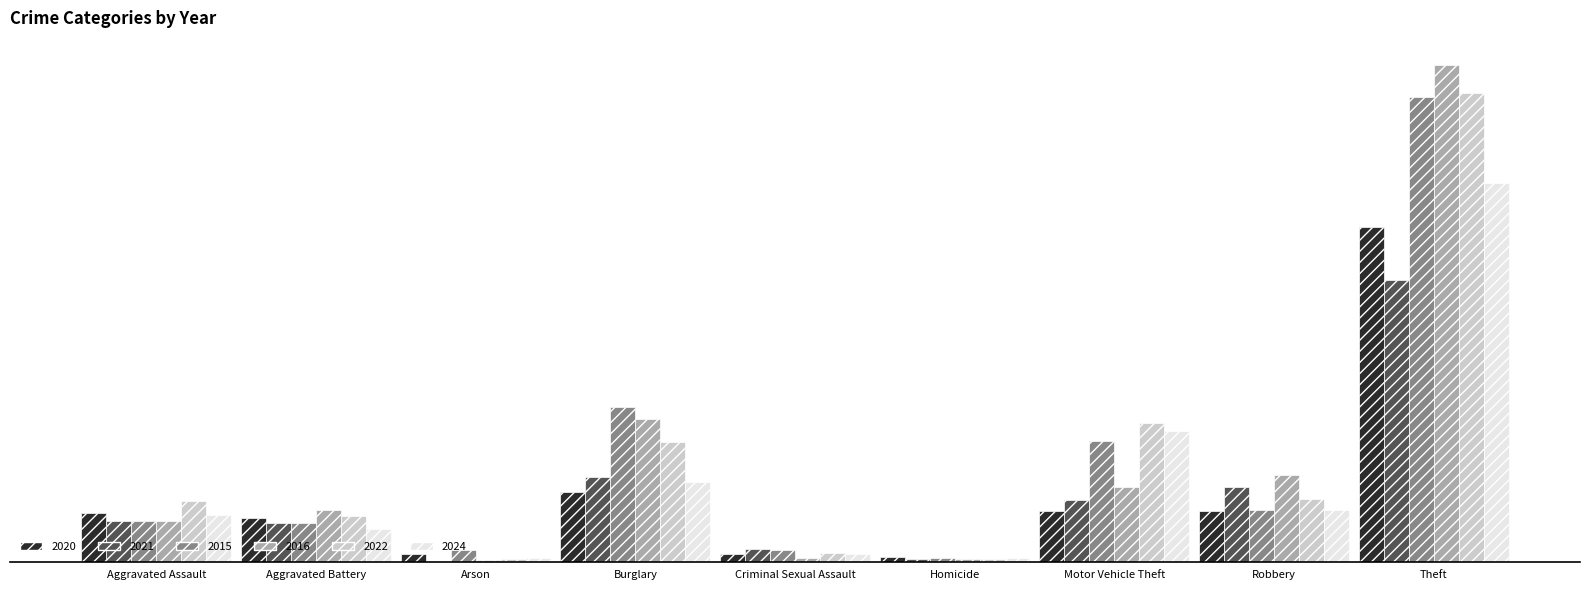

Which category has the highest value in the 2015 series?

Theft